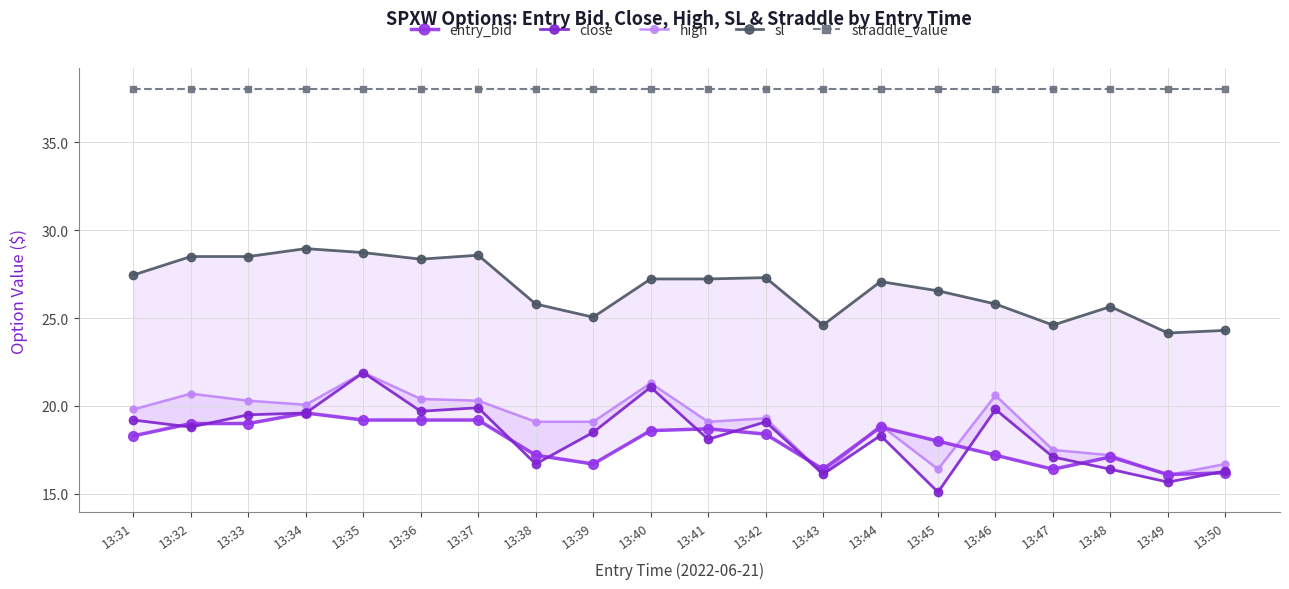

Where do entry_bid and high first cross each other?

13:42 and 13:43